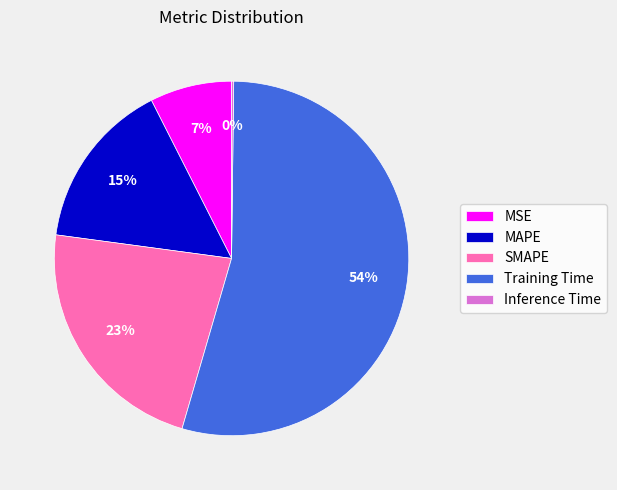

To the nearest percent, what percentage of the pie is MAPE?

15%